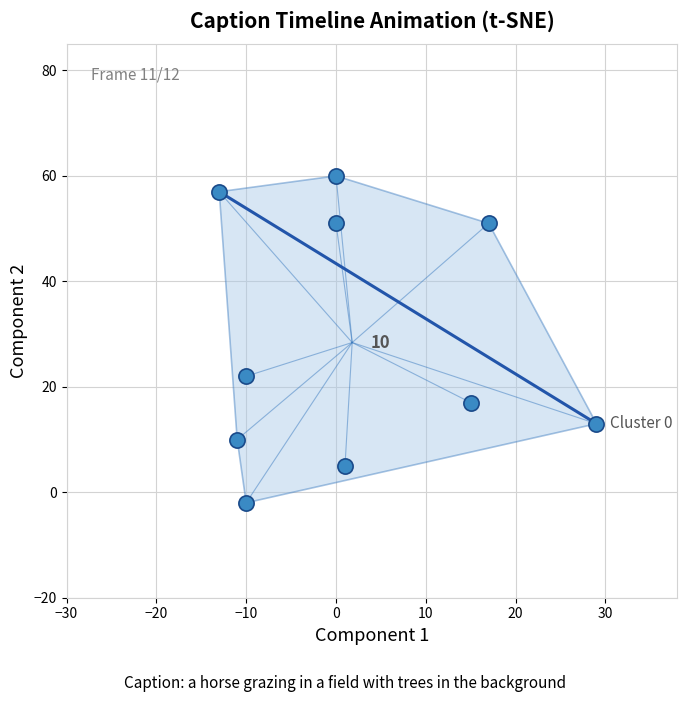

What is the range of X values (max minus min)?

42